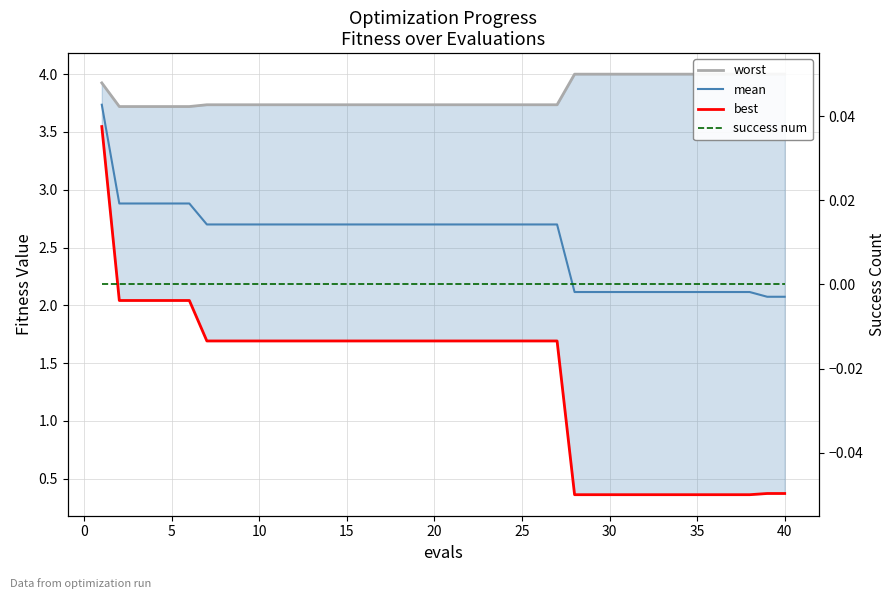

Rank the series by their average value, from highest to lowest.

worst, mean, best, success num